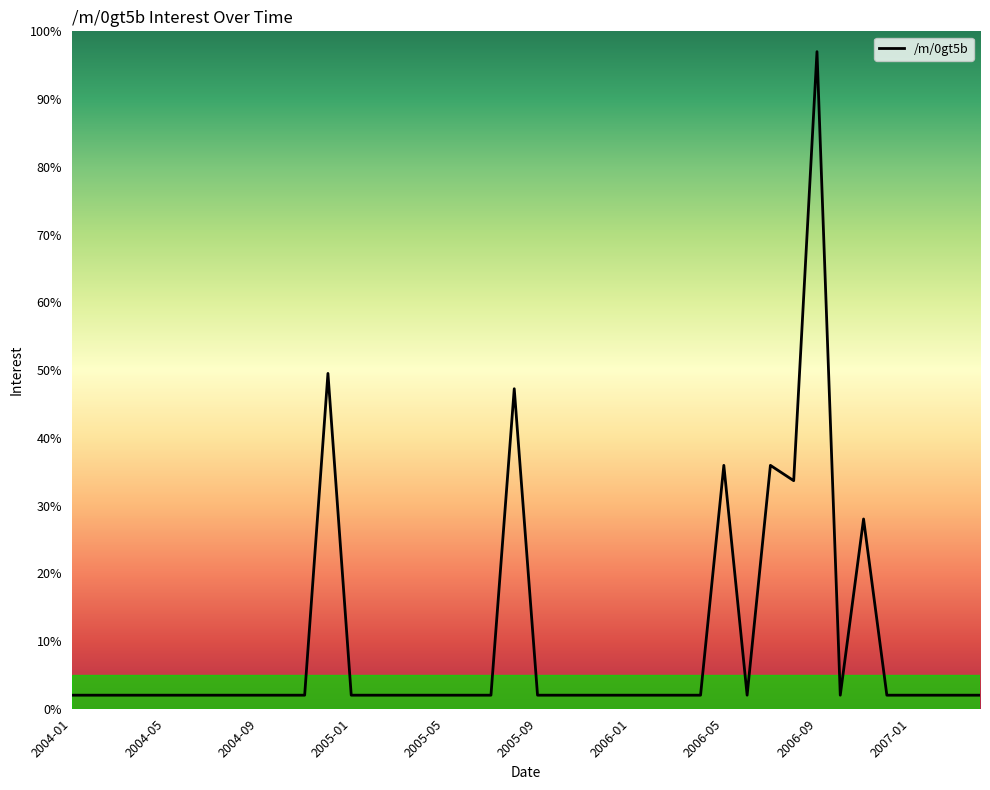

What is the maximum value shown in the chart?

97.0